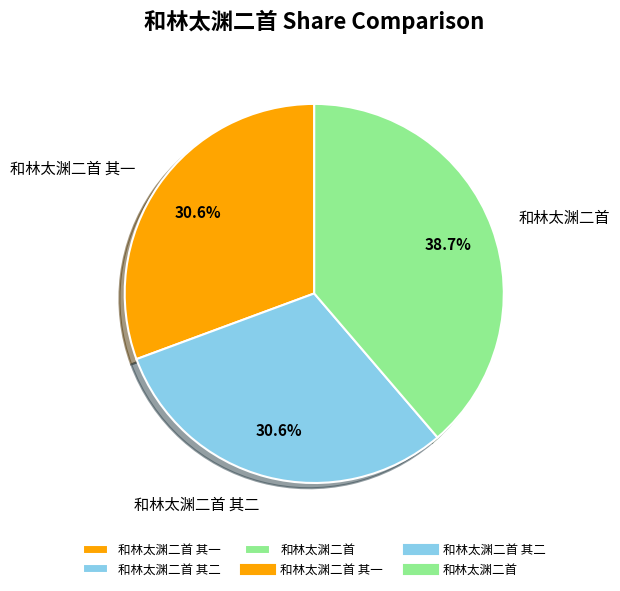

Count the number of slices in the pie.

3